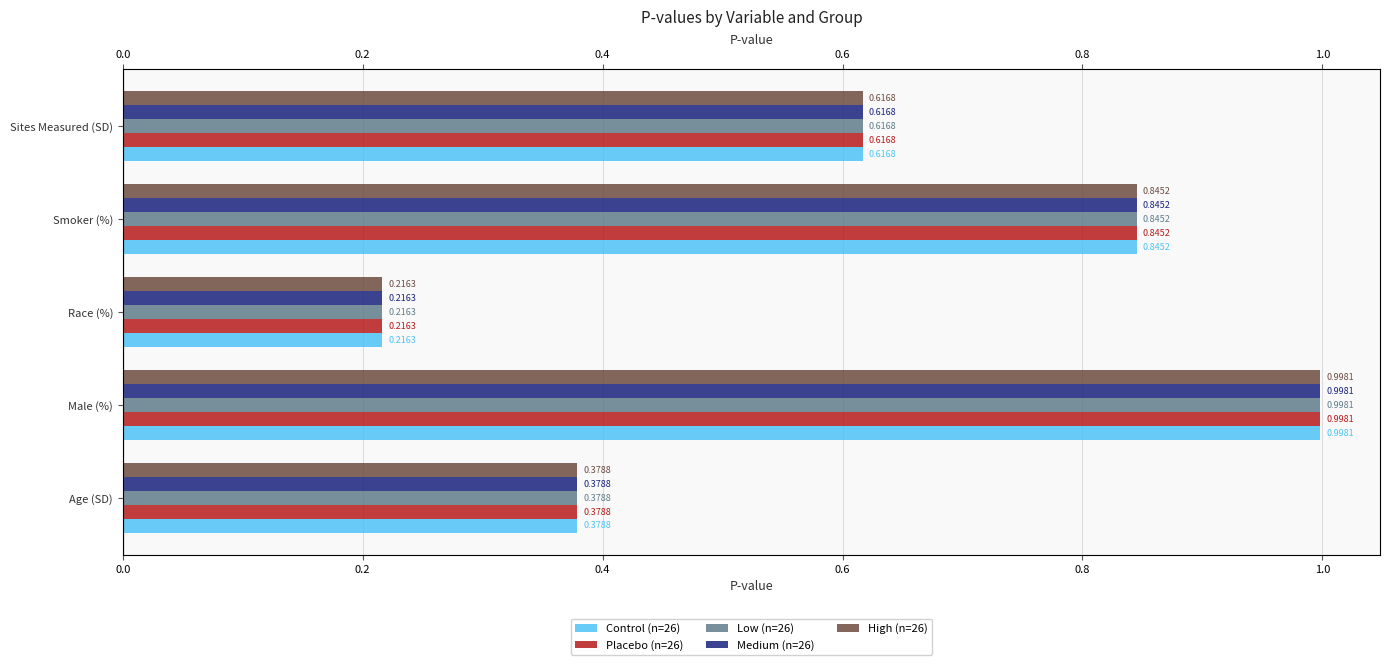

What is the value of the High (n=26) bar at the 5th from the left?

0.6